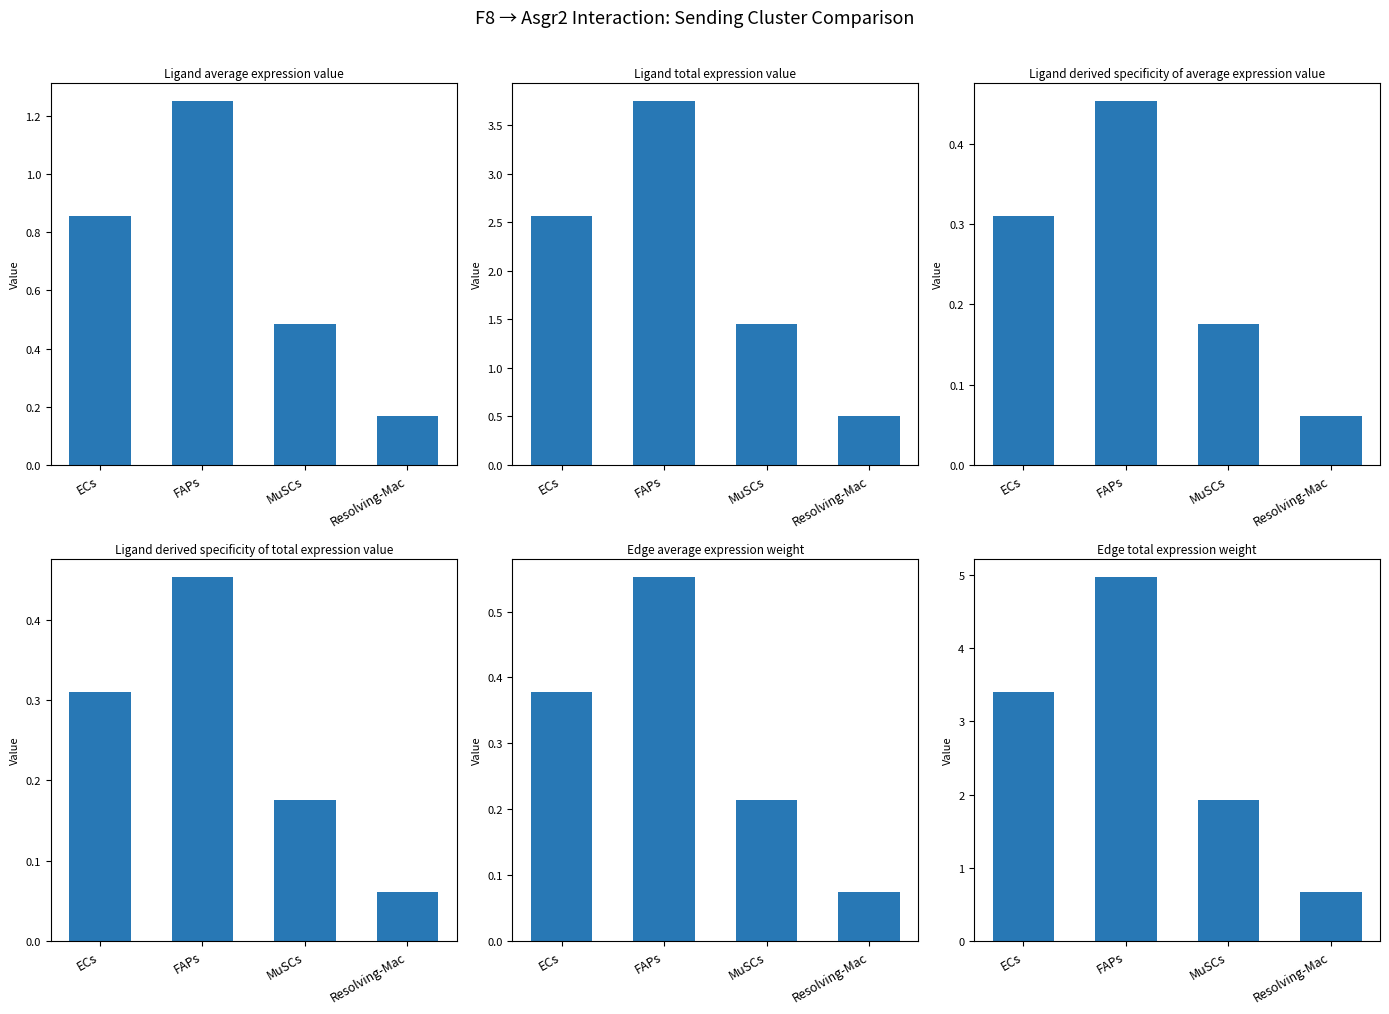

What is the sum of the Edge average expression weight values at MuSCs and Resolving-Mac?

0.3